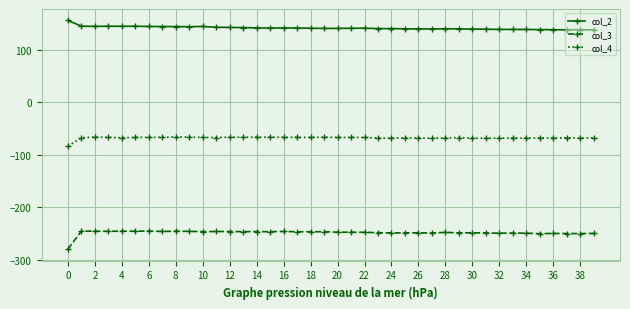

Which series has the largest total across all categories?

col_2